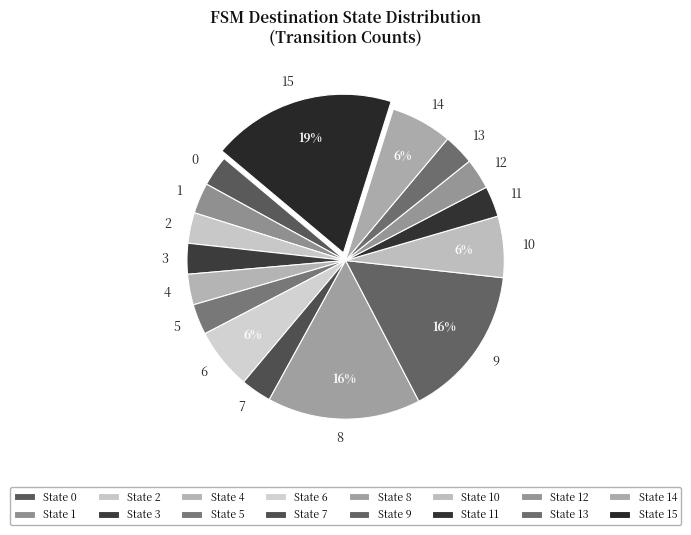

What percentage is the 14 slice, to the nearest percent?

6%